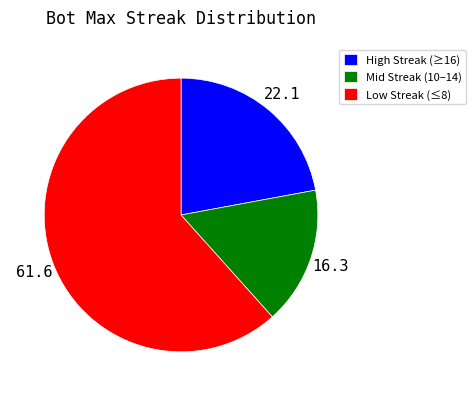

Which slice represents more than half of the pie?

Low Streak (≤8)